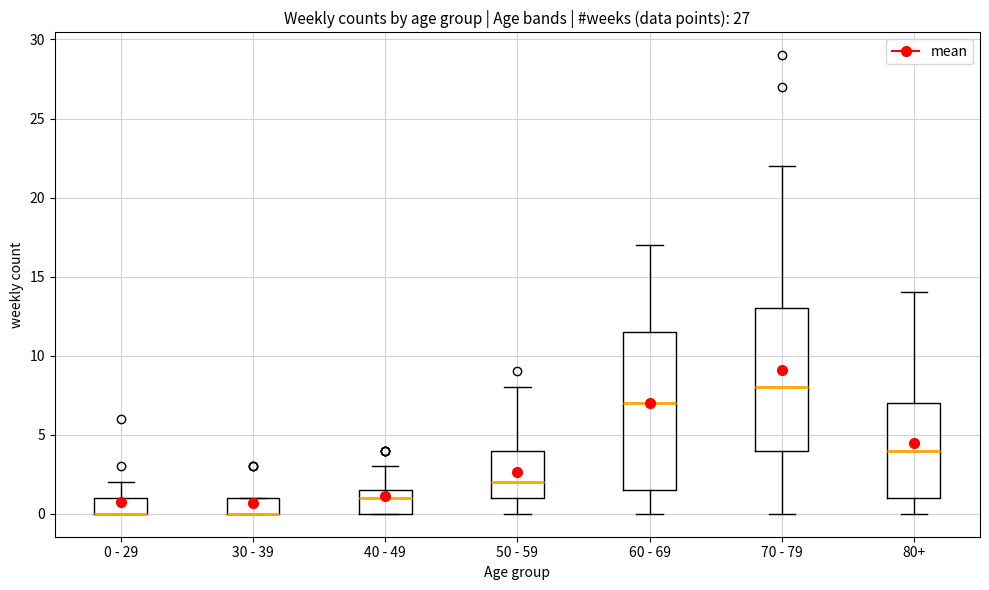

Reading left to right, transcribe this box plot: for each box, give where its median line is, the range the box spans, and where its two whiskers end, as read against the y-axis. The values are not printed on the chart, so give them approximately, as read against the axis.

0 - 29: median 0.0 (drawn on the box's lower edge), box 0.0 to 1.0, whiskers 0.0 to 2.0
30 - 39: median 0.0 (drawn on the box's lower edge), box 0.0 to 1.0, whiskers 0.0 to 1.0
40 - 49: median 1.0, box 0.0 to 1.5, whiskers 0.0 to 3.0
50 - 59: median 2.0, box 1.0 to 4.0, whiskers 0.0 to 8.0
60 - 69: median 7.0, box 1.5 to 11.5, whiskers 0.0 to 17.0
70 - 79: median 8.0, box 4.0 to 13.0, whiskers 0.0 to 22.0
80+: median 4.0, box 1.0 to 7.0, whiskers 0.0 to 14.0